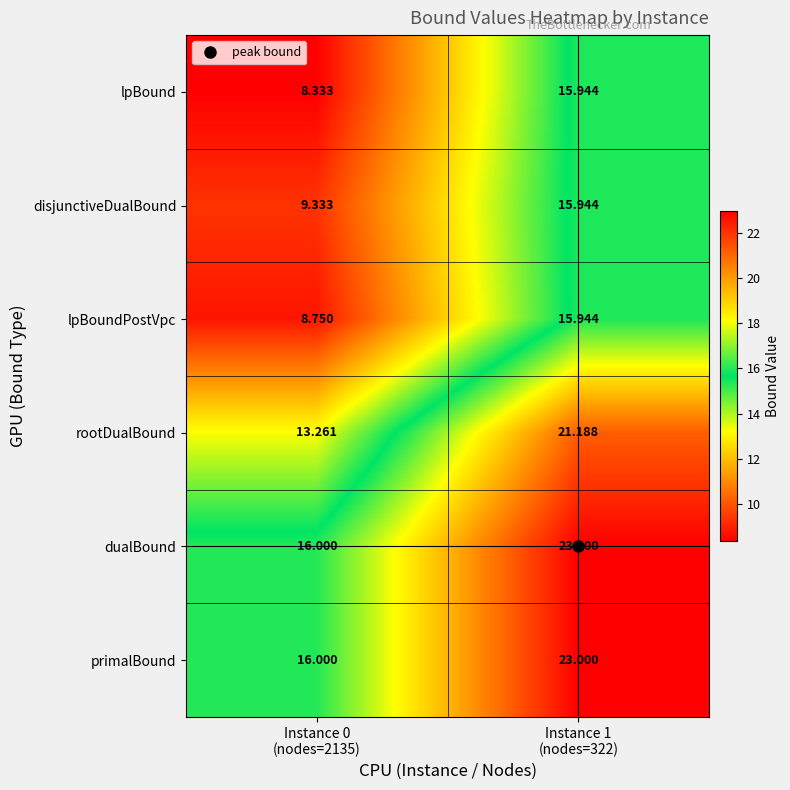

Which label corresponds to the largest value in the chart?

Instance 1
(nodes=322)